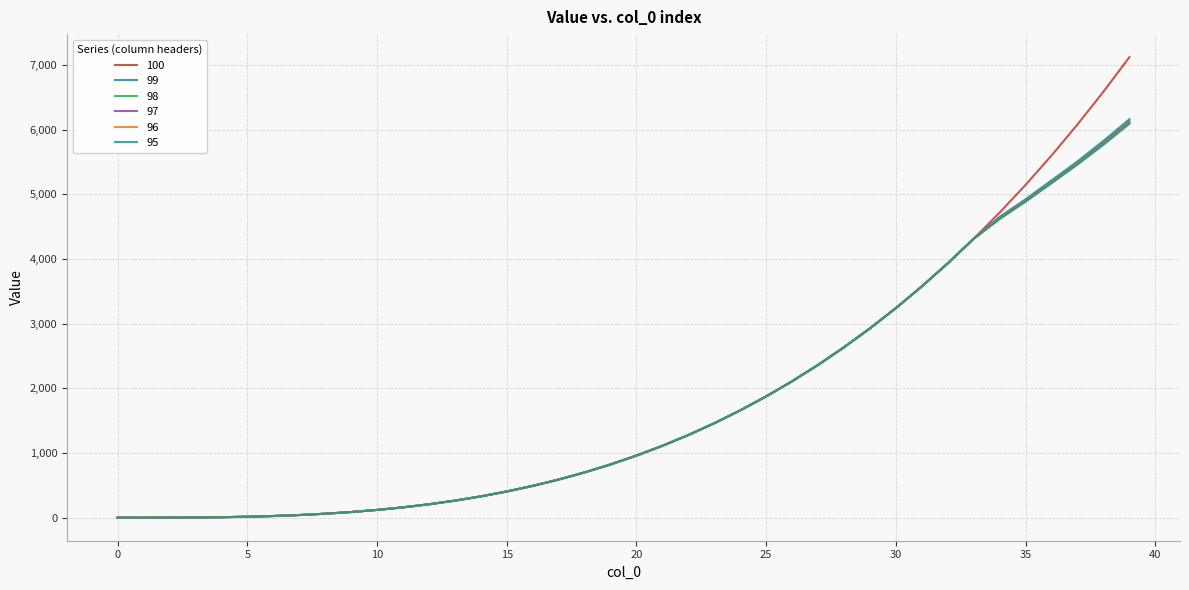

What is the difference between the maximum and minimum values in the 96 series?

6097.8